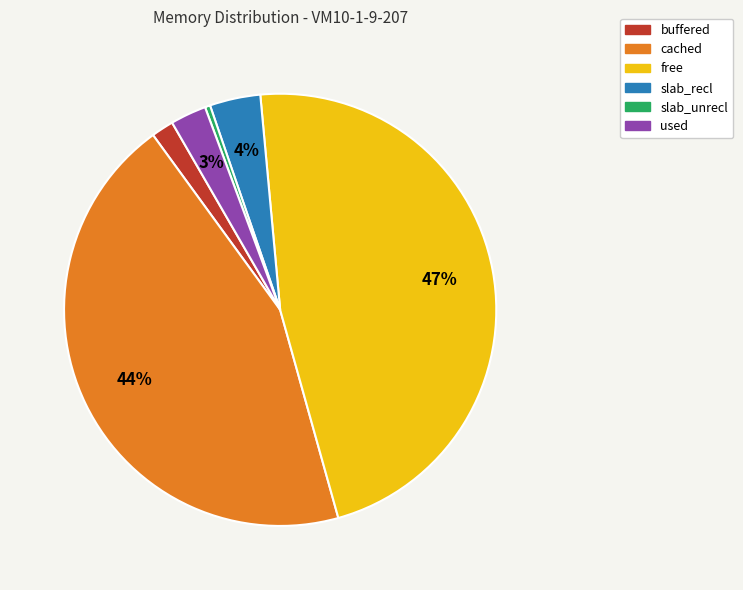

How many slices are in this pie chart?

6